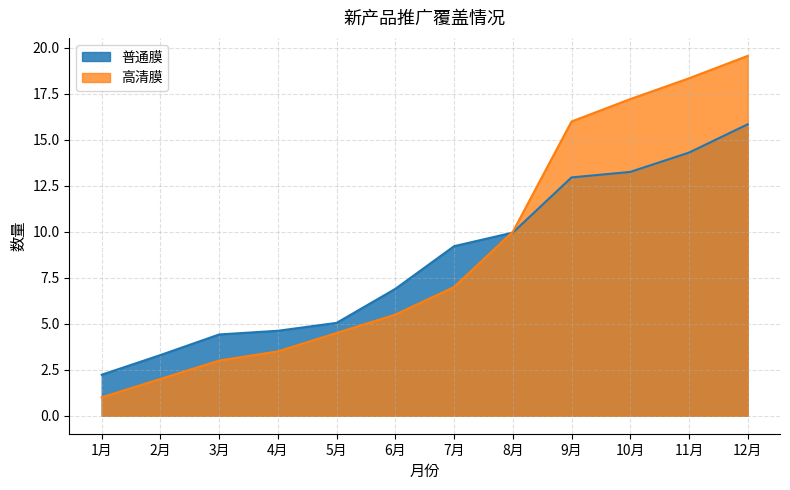

At 3月, list the series in order from largest to smallest.

普通膜, 高清膜